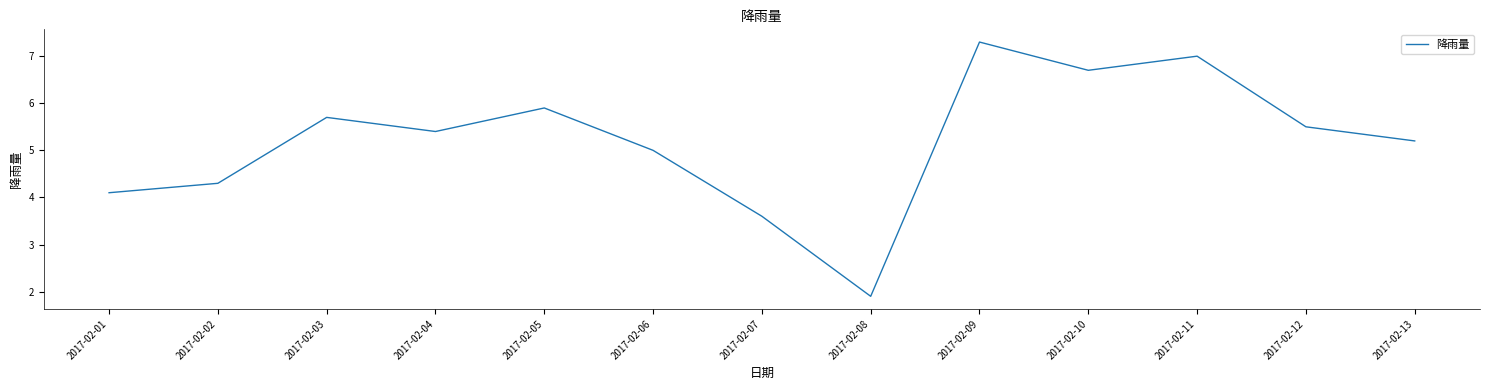

How many lines are shown in the chart?

1